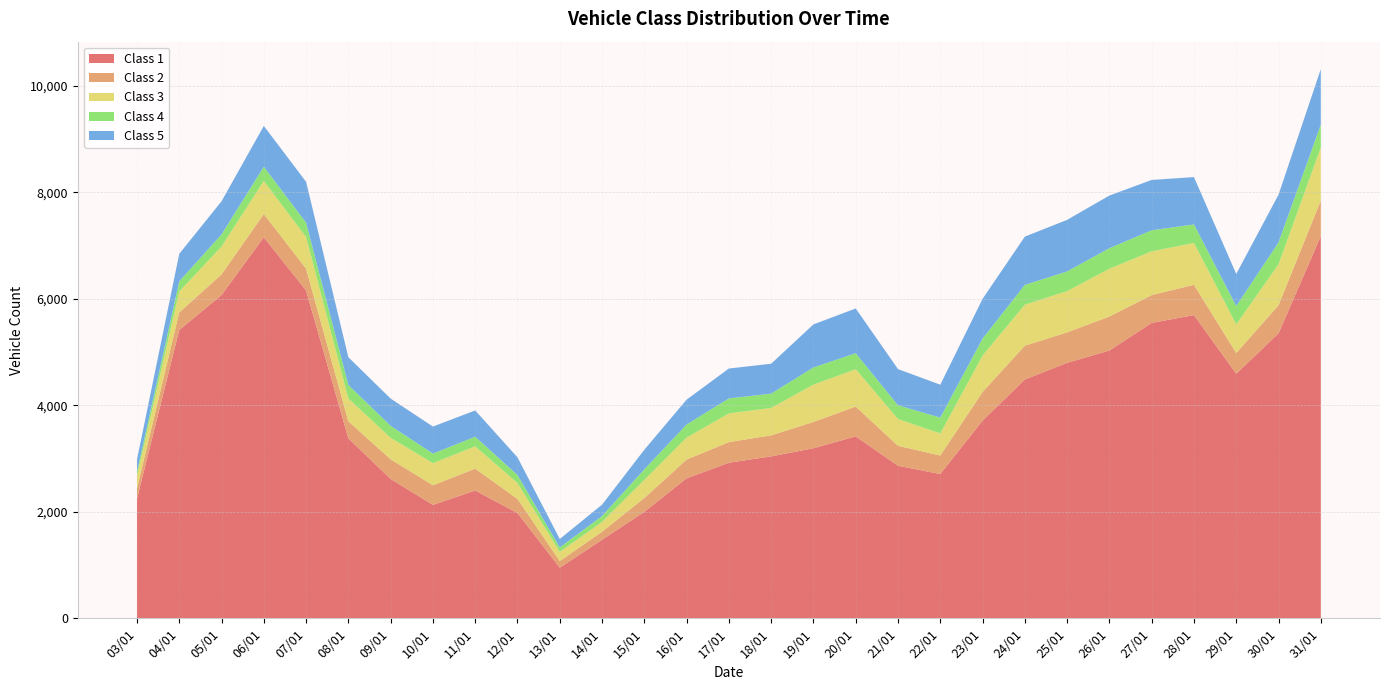

Reading right to left, transcribe all the data shown in this chart.

Class 1: 31/01=7180	30/01=5354	29/01=4595	28/01=5696	27/01=5550	26/01=5031	25/01=4800	24/01=4487	23/01=3713	22/01=2711	21/01=2865	20/01=3418	19/01=3195	18/01=3042	17/01=2923	16/01=2630	15/01=2000	14/01=1475	13/01=951	12/01=1977	11/01=2401	10/01=2130	09/01=2618	08/01=3380	07/01=6159	06/01=7159	05/01=6074	04/01=5415	03/01=2247
Class 2: 31/01=669	30/01=528	29/01=388	28/01=570	27/01=523	26/01=639	25/01=572	24/01=635	23/01=539	22/01=347	21/01=376	20/01=560	19/01=494	18/01=395	17/01=387	16/01=352	15/01=260	14/01=151	13/01=124	12/01=265	11/01=410	10/01=369	09/01=369	08/01=320	07/01=409	06/01=437	05/01=387	04/01=331	03/01=191
Class 3: 31/01=998	30/01=767	29/01=539	28/01=786	27/01=822	26/01=898	25/01=775	24/01=770	23/01=684	22/01=415	21/01=503	20/01=702	19/01=701	18/01=515	17/01=540	16/01=413	15/01=339	14/01=184	13/01=174	12/01=300	11/01=419	10/01=416	09/01=403	08/01=430	07/01=596	06/01=621	05/01=523	04/01=393	03/01=236
Class 4: 31/01=429	30/01=412	29/01=344	28/01=348	27/01=395	26/01=386	25/01=370	24/01=372	23/01=320	22/01=298	21/01=257	20/01=300	19/01=323	18/01=269	17/01=281	16/01=246	15/01=200	14/01=111	13/01=82	12/01=150	11/01=181	10/01=180	09/01=225	08/01=253	07/01=269	06/01=267	05/01=228	04/01=192	03/01=76
Class 5: 31/01=1042	30/01=898	29/01=604	28/01=889	27/01=946	26/01=989	25/01=969	24/01=907	23/01=746	22/01=618	21/01=681	20/01=841	19/01=809	18/01=562	17/01=562	16/01=467	15/01=368	14/01=214	13/01=159	12/01=332	11/01=494	10/01=507	09/01=513	08/01=522	07/01=768	06/01=767	05/01=623	04/01=517	03/01=231